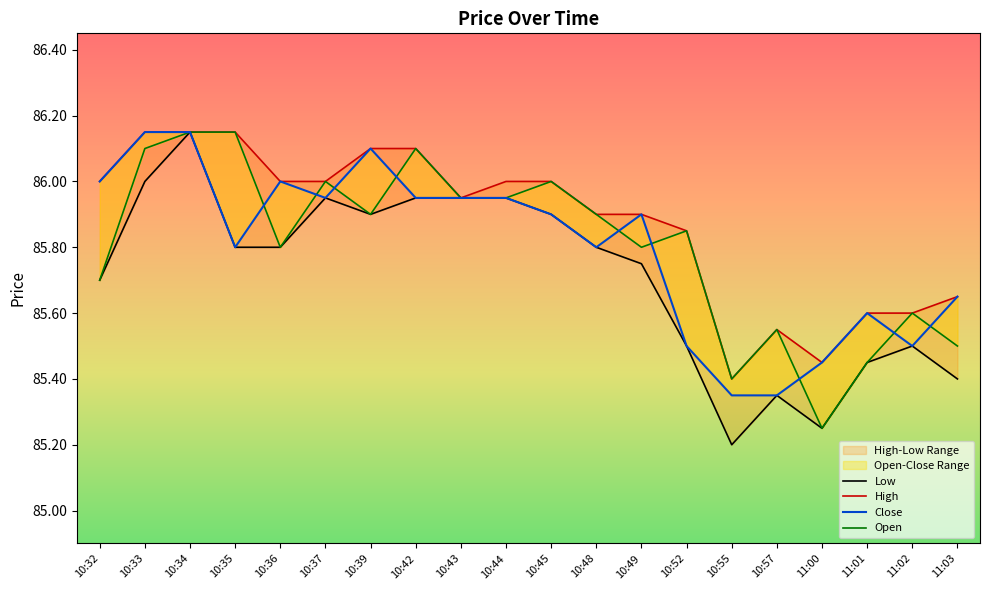

The value of Open at 11:02 is 29.8. True or false?

False